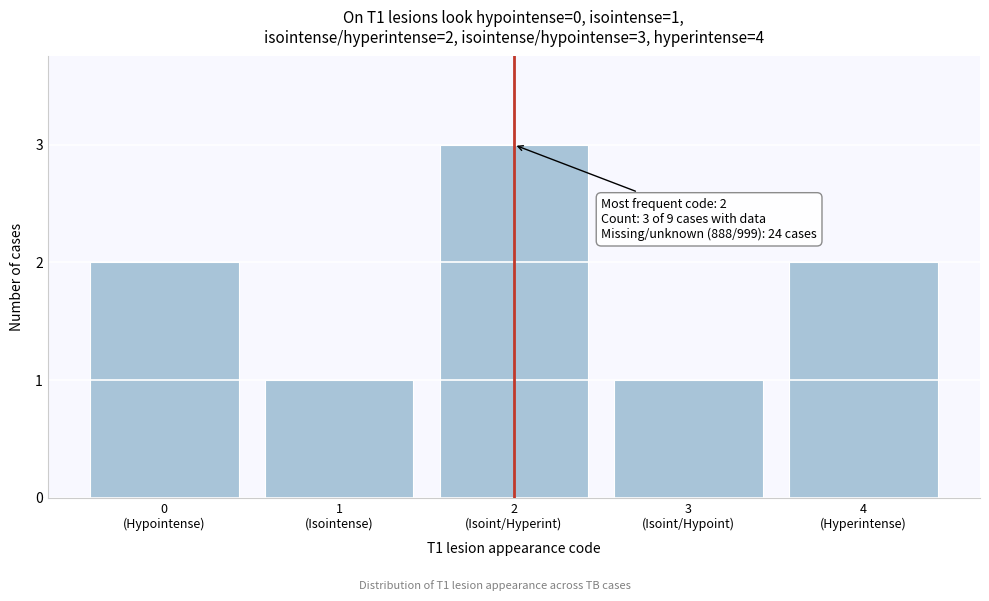

Reading left to right, extract all data points from this chart.

2	1	3	1	2